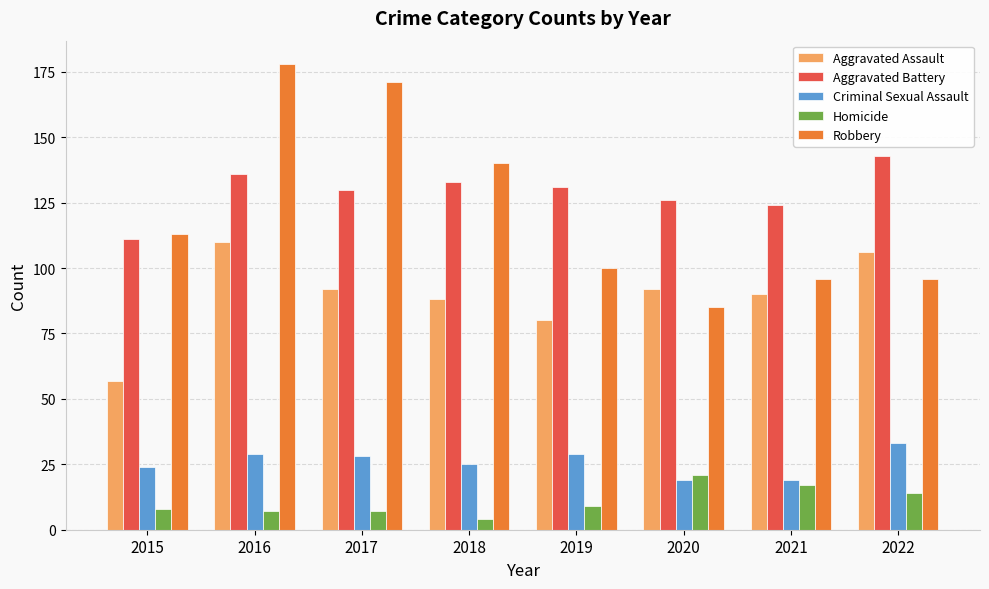

What is the greatest value displayed?

178